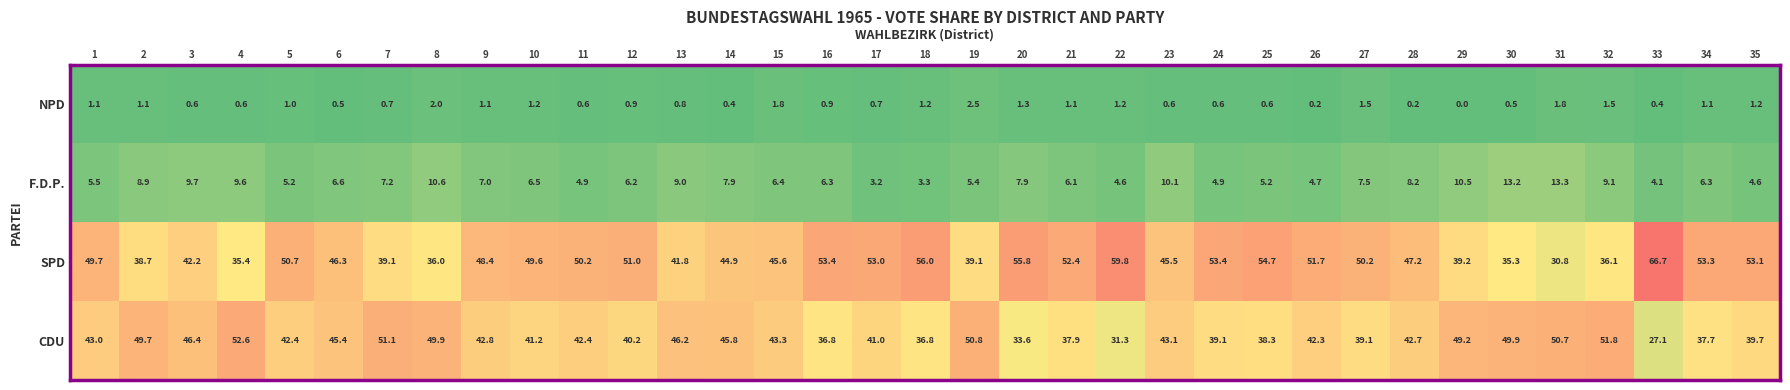

Rank the series at 27 from highest to lowest value.

SPD, CDU, F.D.P., NPD